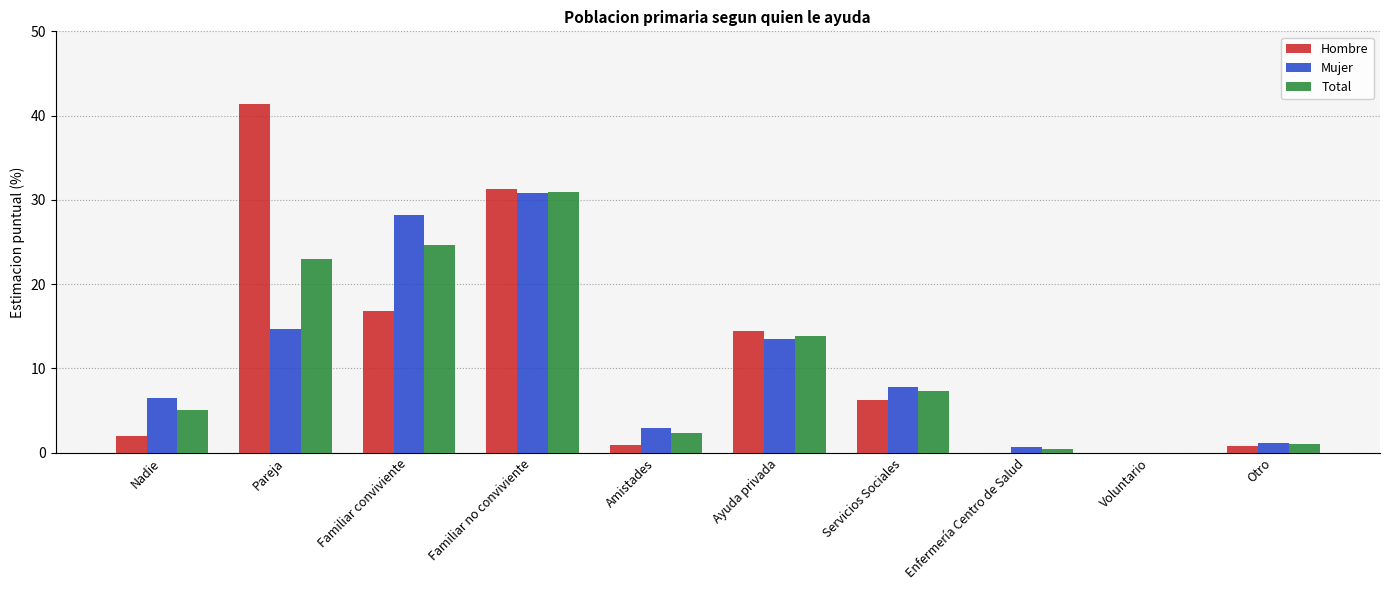

Where is Hombre nearest to the value 20?

Familiar conviviente